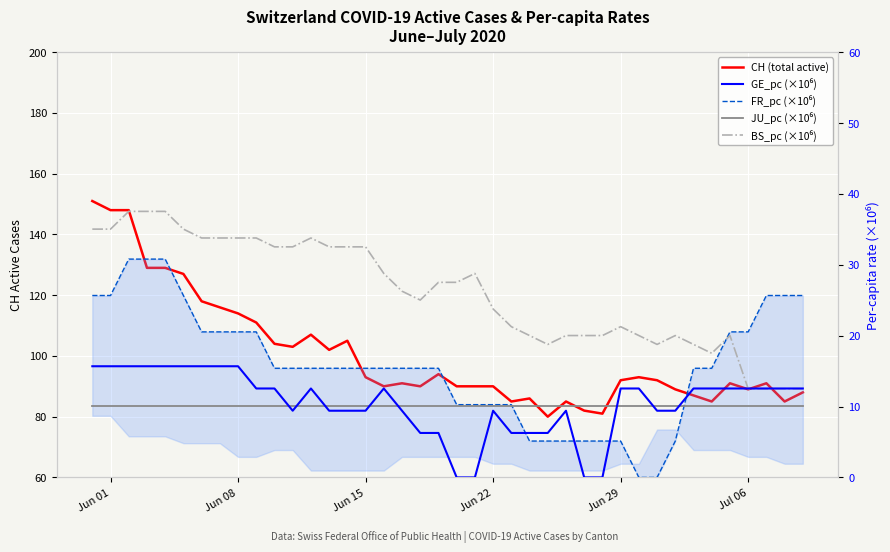

Reading right to left, list all the values displayed in this chart.

CH (total active): 88.0	85.0	91.0	89.0	91.0	85.0	87.0	89.0	92.0	93.0	92.0	81.0	82.0	85.0	80.0	86.0	85.0	90.0	90.0	90.0	94.0	90.0	91.0	90.0	93.0	105.0	102.0	107.0	103.0	104.0	111.0	114.0	116.0	118.0	127.0	129.0	129.0	148.0	148.0	151.0
GE_pc (×10⁶): 12.6	12.6	12.6	12.6	12.6	12.6	12.6	9.4	9.4	12.6	12.6	0.0	0.0	9.4	6.3	6.3	6.3	9.4	0.0	0.0	6.3	6.3	9.4	12.6	9.4	9.4	9.4	12.6	9.4	12.6	12.6	15.7	15.7	15.7	15.7	15.7	15.7	15.7	15.7	15.7
FR_pc (×10⁶): 25.7	25.7	25.7	20.5	20.5	15.4	15.4	5.1	0.0	0.0	5.1	5.1	5.1	5.1	5.1	5.1	10.3	10.3	10.3	10.3	15.4	15.4	15.4	15.4	15.4	15.4	15.4	15.4	15.4	15.4	20.5	20.5	20.5	20.5	25.7	30.8	30.8	30.8	25.7	25.7
JU_pc (×10⁶): 10.1	10.1	10.1	10.1	10.1	10.1	10.1	10.1	10.1	10.1	10.1	10.1	10.1	10.1	10.1	10.1	10.1	10.1	10.1	10.1	10.1	10.1	10.1	10.1	10.1	10.1	10.1	10.1	10.1	10.1	10.1	10.1	10.1	10.1	10.1	10.1	10.1	10.1	10.1	10.1
BS_pc (×10⁶): 12.5	12.5	12.5	12.5	20.0	17.5	18.8	20.0	18.8	20.0	21.3	20.0	20.0	20.0	18.8	20.0	21.3	23.8	28.8	27.5	27.5	25.0	26.3	28.8	32.5	32.5	32.5	33.8	32.5	32.5	33.8	33.8	33.8	33.8	35.0	37.5	37.5	37.5	35.0	35.0